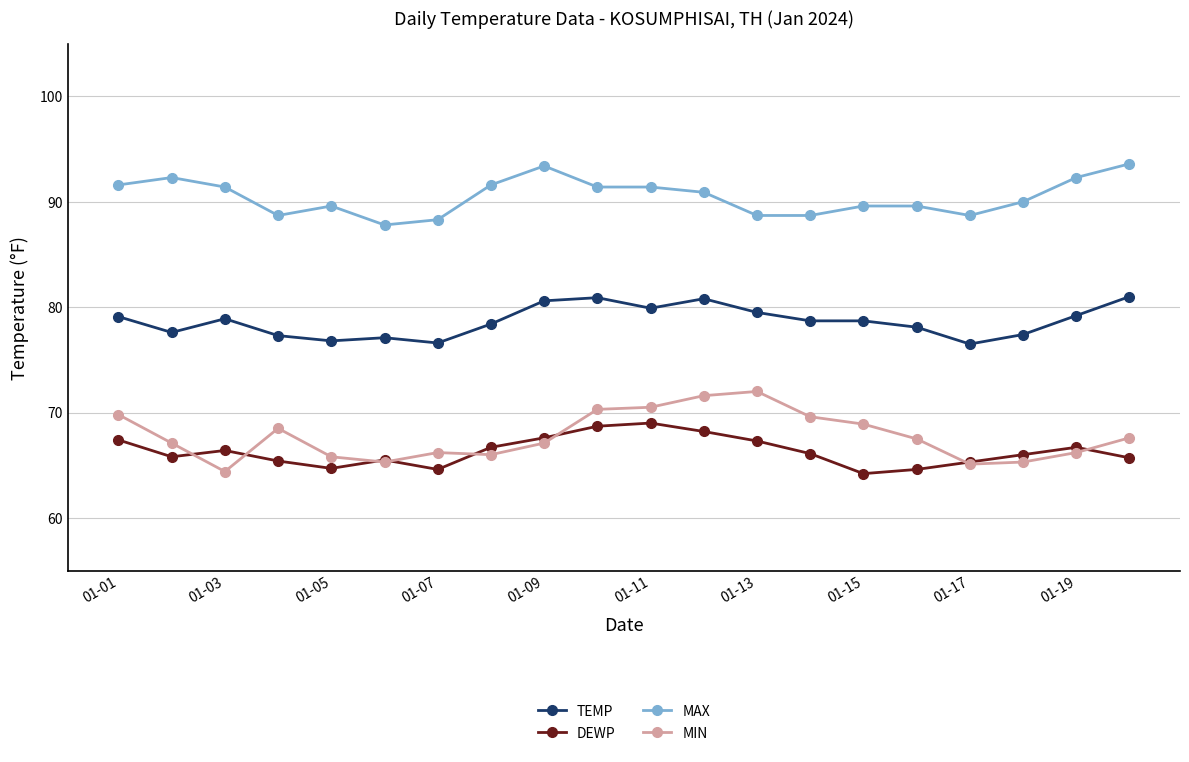

How many distinct data groups are displayed?

4